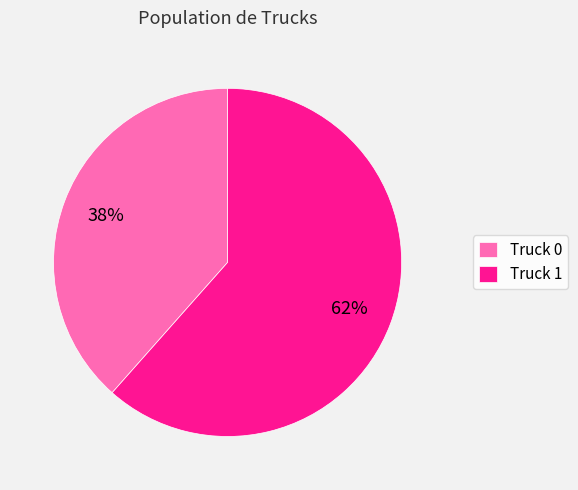

Combined, do Truck 0 and Truck 1 account for over 50%?

Yes